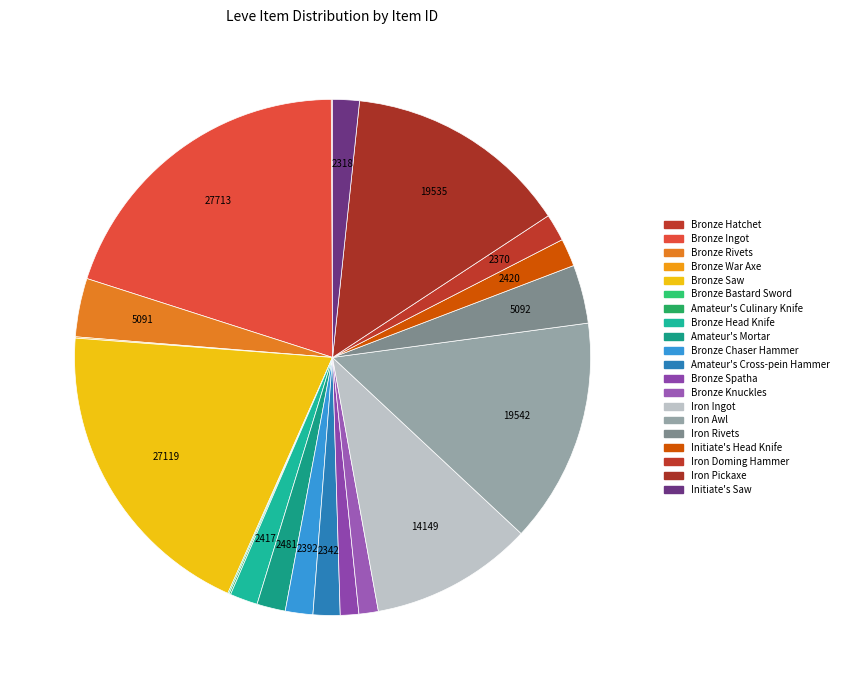

How many slices are in this pie chart?

20